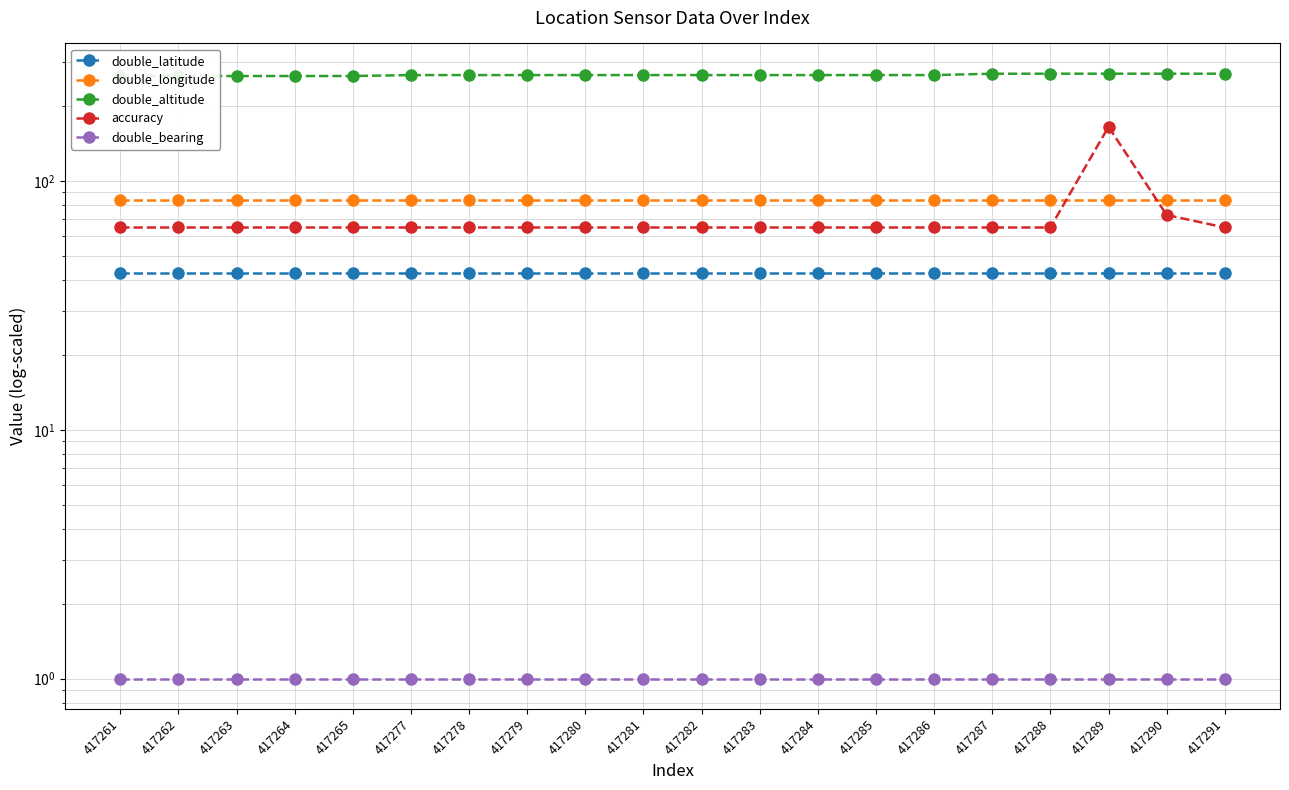

Is the value of double_longitude at 417280 greater than the value of accuracy at 417278?

Yes